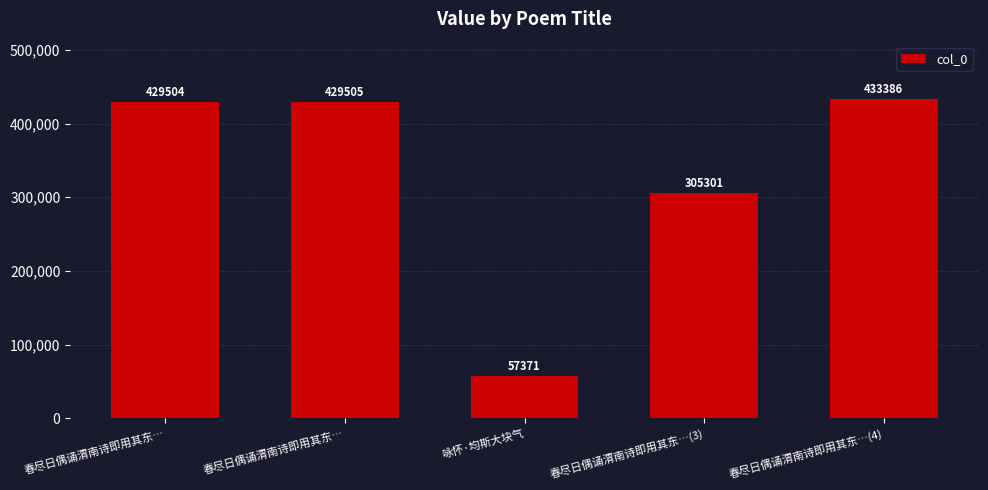

Rank the categories by value from highest to lowest.

春尽日偶诵渭南诗即用其东…(4), 春尽日偶诵渭南诗即用其东…, 春尽日偶诵渭南诗即用其东…, 春尽日偶诵渭南诗即用其东…(3), 咏怀·均斯大块气